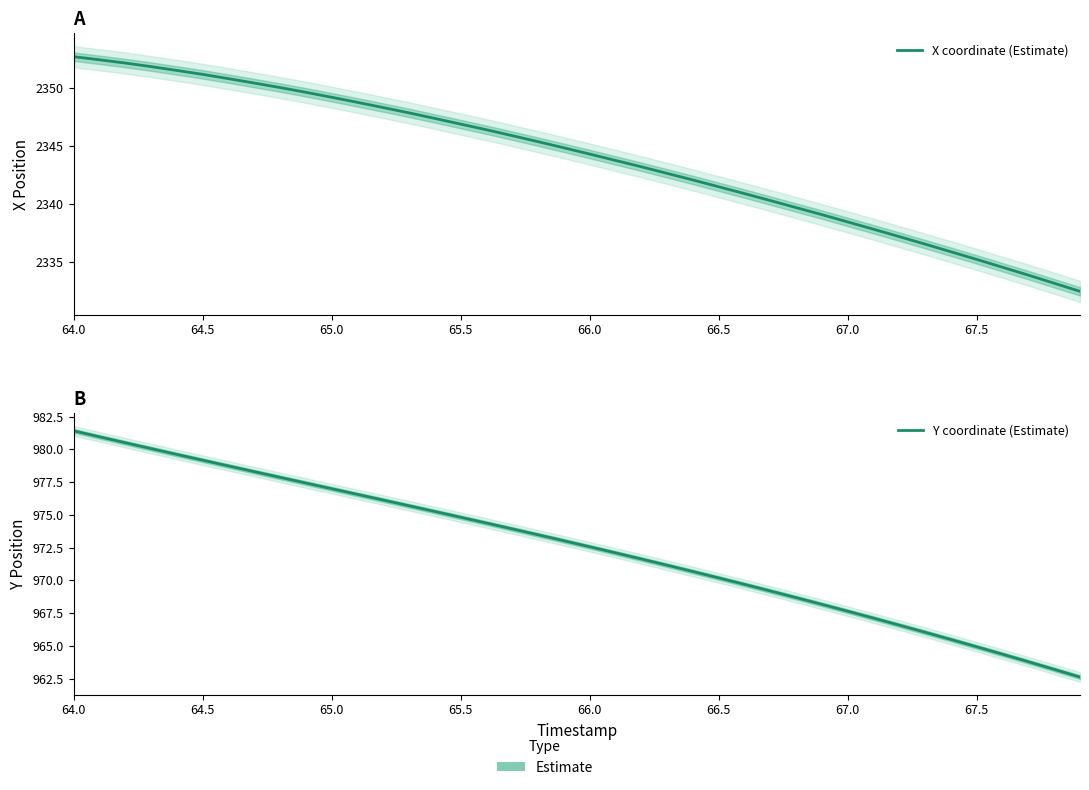

List the series in order of their peak value, highest first.

X coordinate (Estimate), Y coordinate (Estimate)